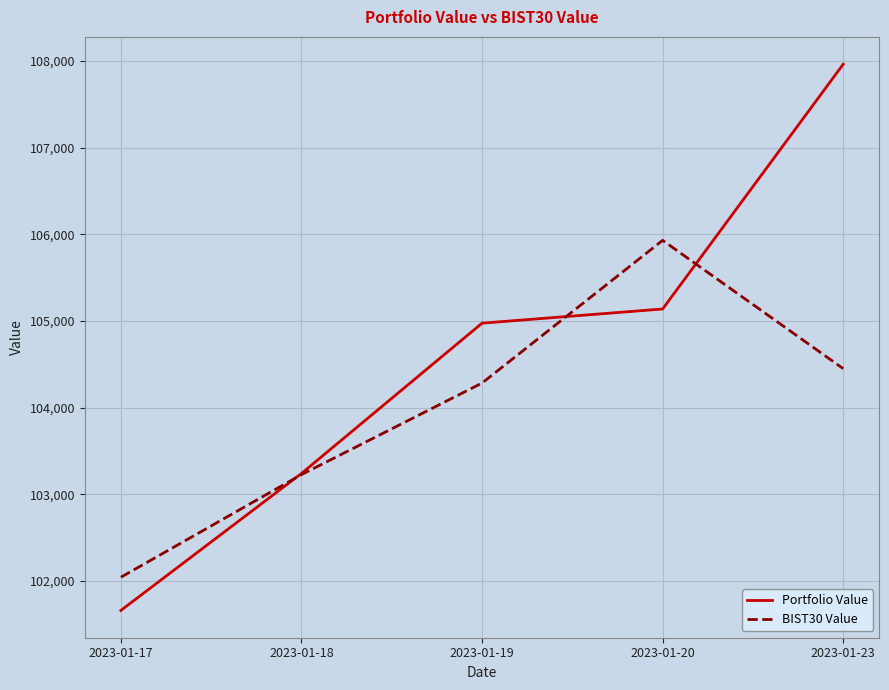

After their last crossing, which series has the higher values: Portfolio Value or BIST30 Value?

Portfolio Value